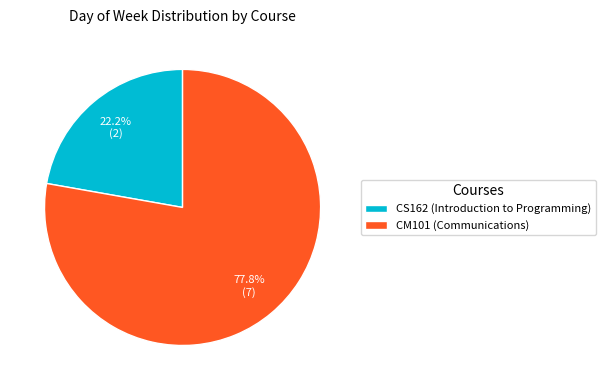

To the nearest percent, what is the difference between the CM101 (Communications) and CS162 (Introduction to Programming) slice percentages?

56%